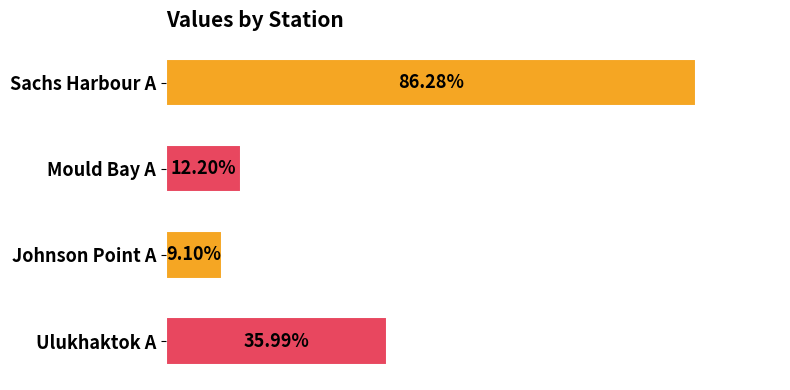

Which category has the highest value across all series?

Sachs Harbour A